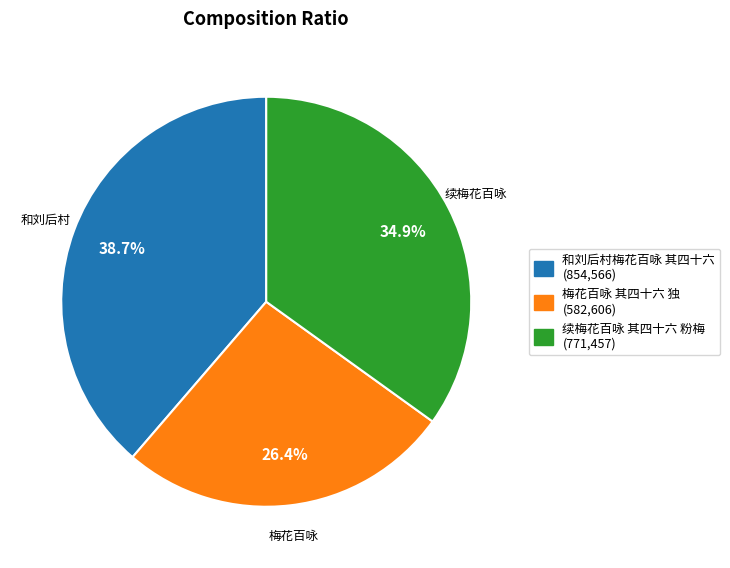

What percentage is the 梅花百咏 其四十六 独 slice, to the nearest percent?

26%